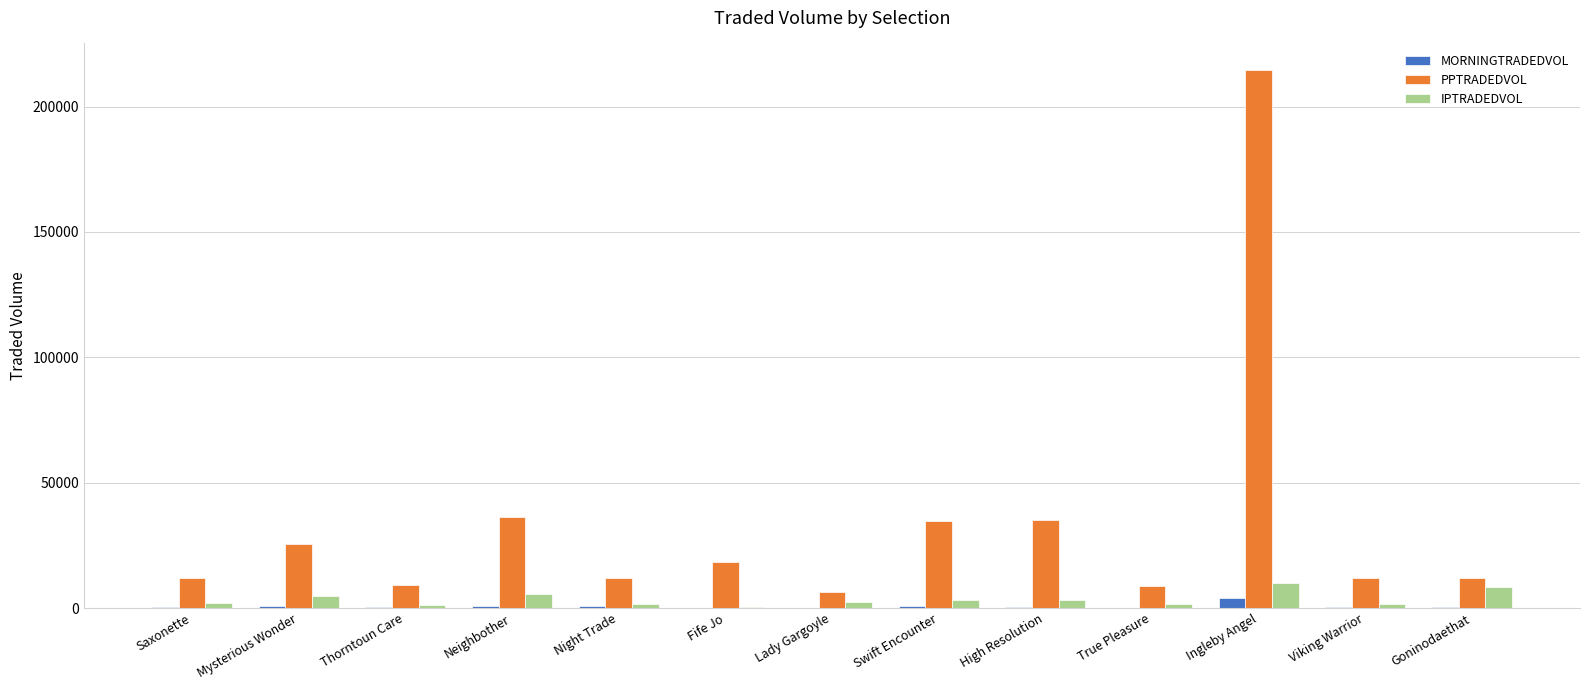

Which series has the widest spread of values?

PPTRADEDVOL